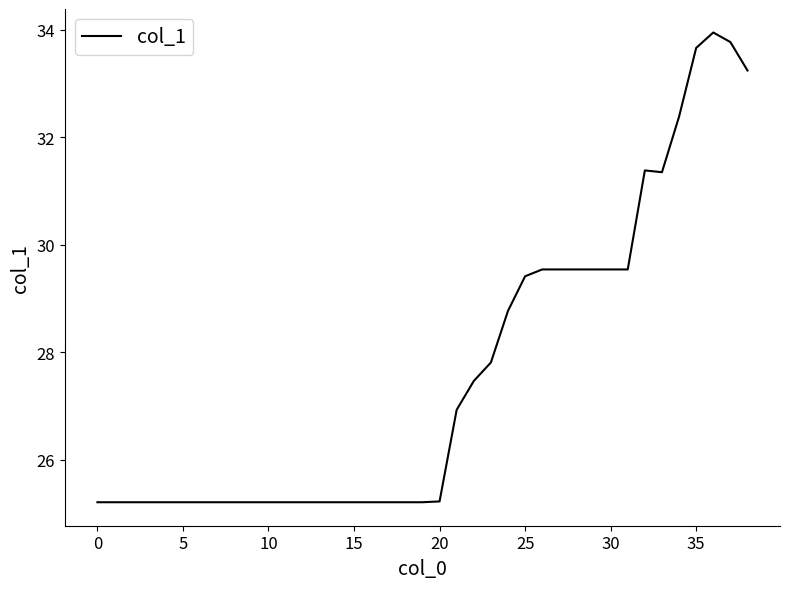

What is the sum of all values?

1076.9